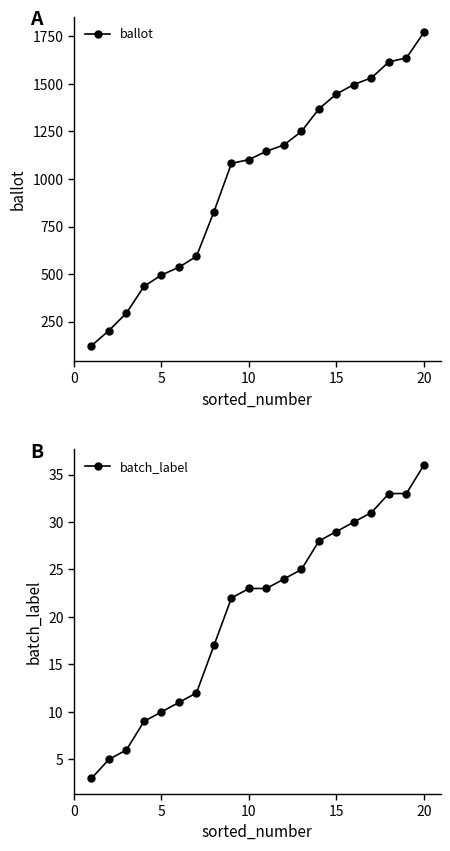

What is the minimum value for ballot?

123